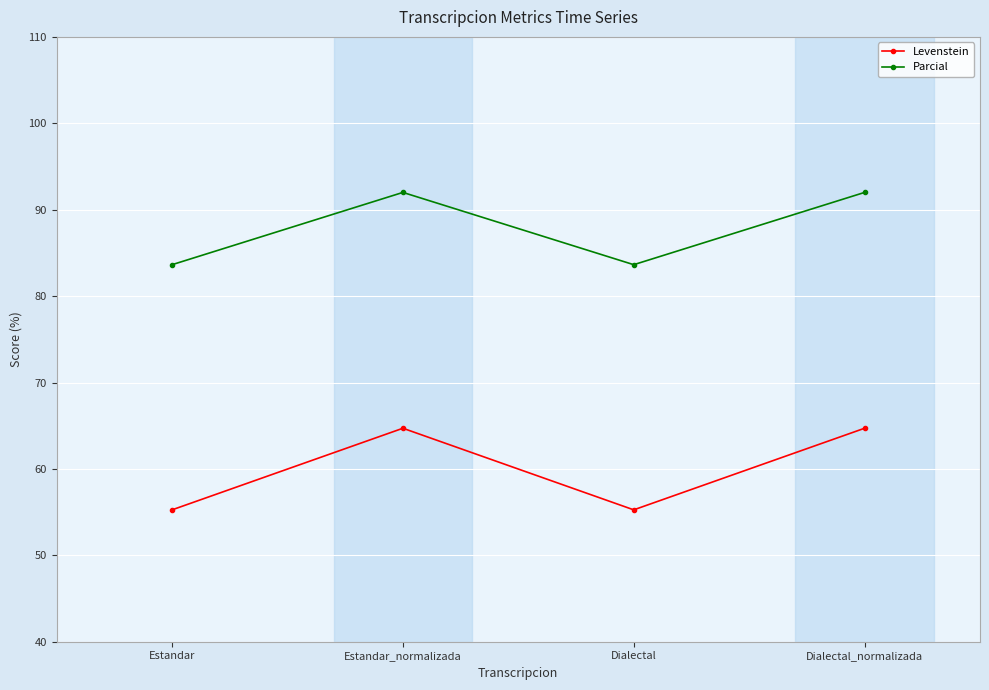

Where is the first local maximum for Levenstein?

Estandar_normalizada